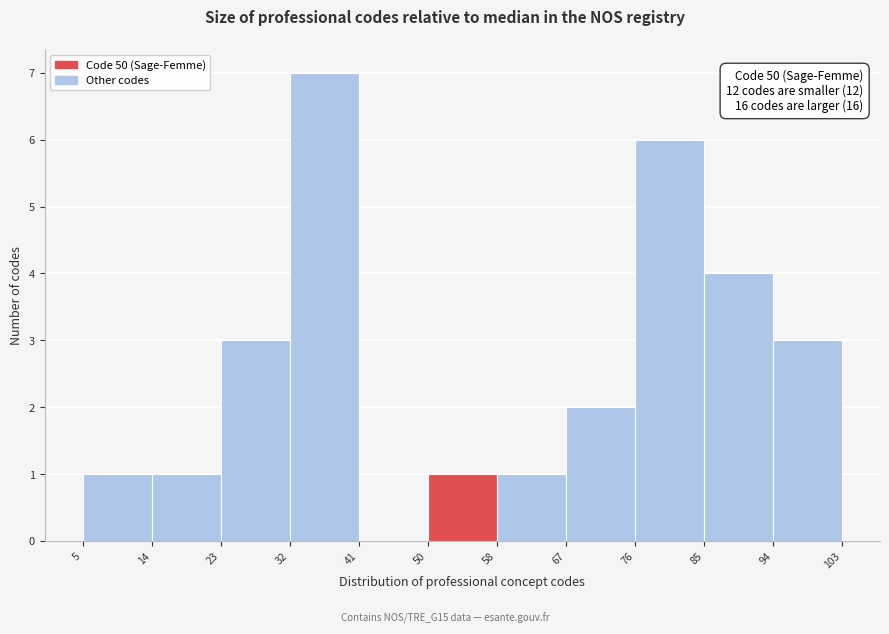

Over which range of the x-axis is the bar tallest?

32 to 41